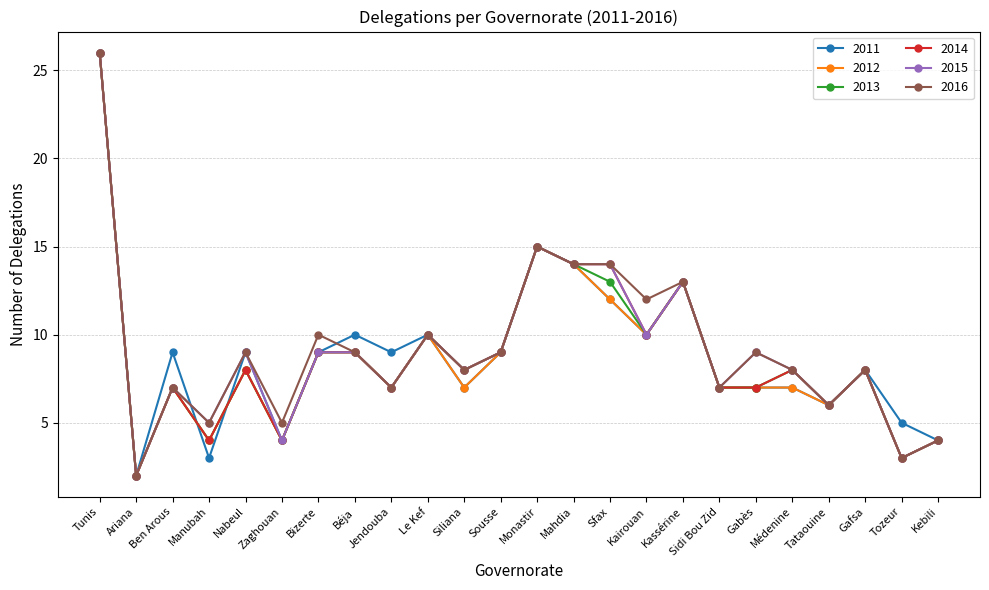

True or false: 2016 has a value of 4 at Kebili.

True